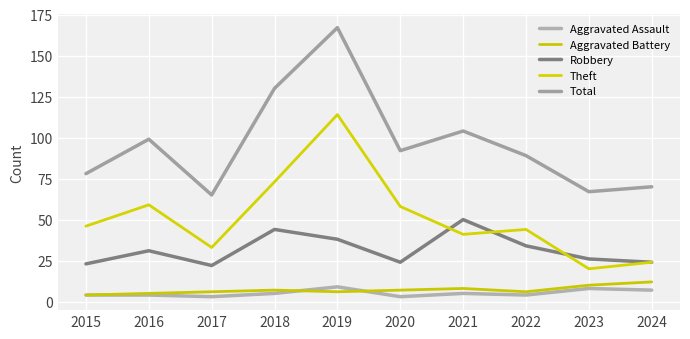

Which category has the highest value across all series?

2019